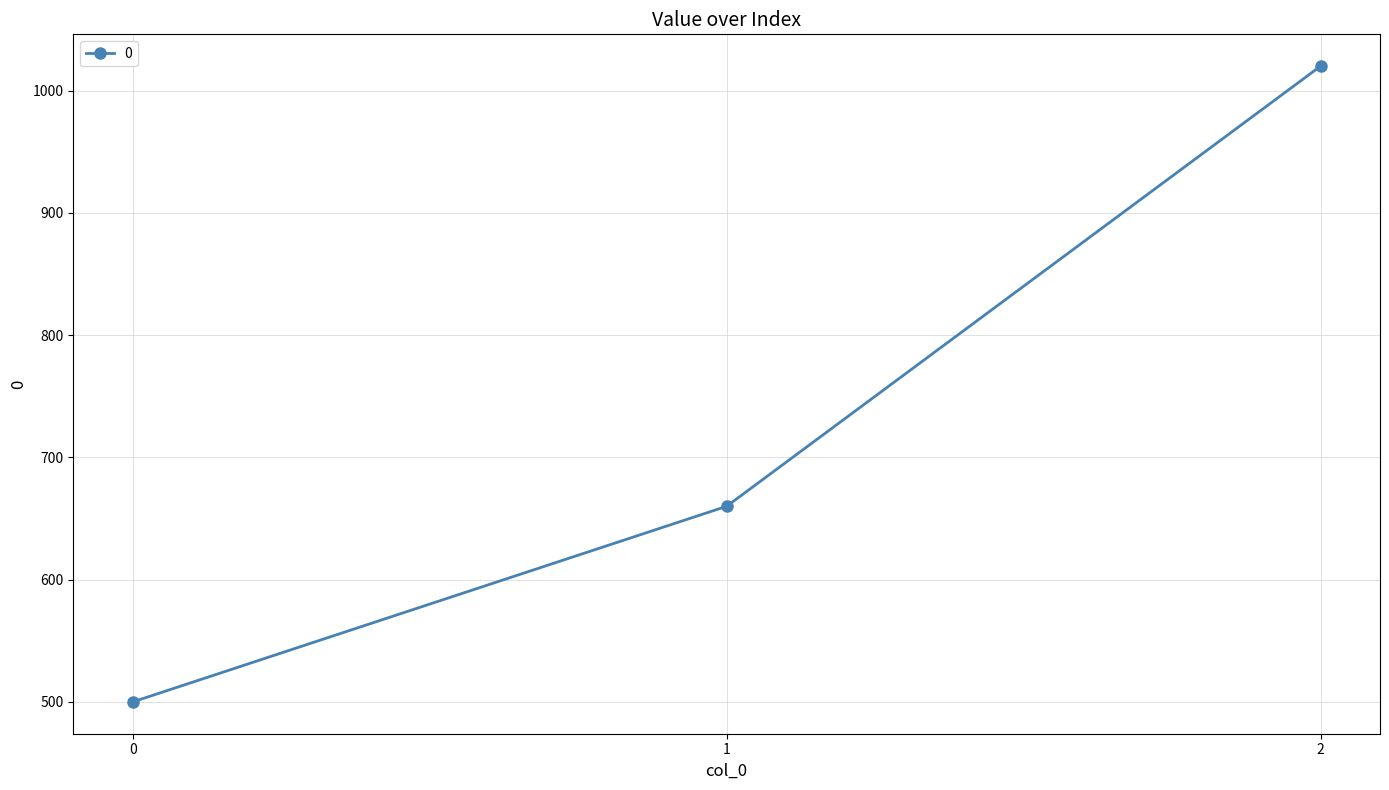

At which category does the chart reach its peak across all series?

2